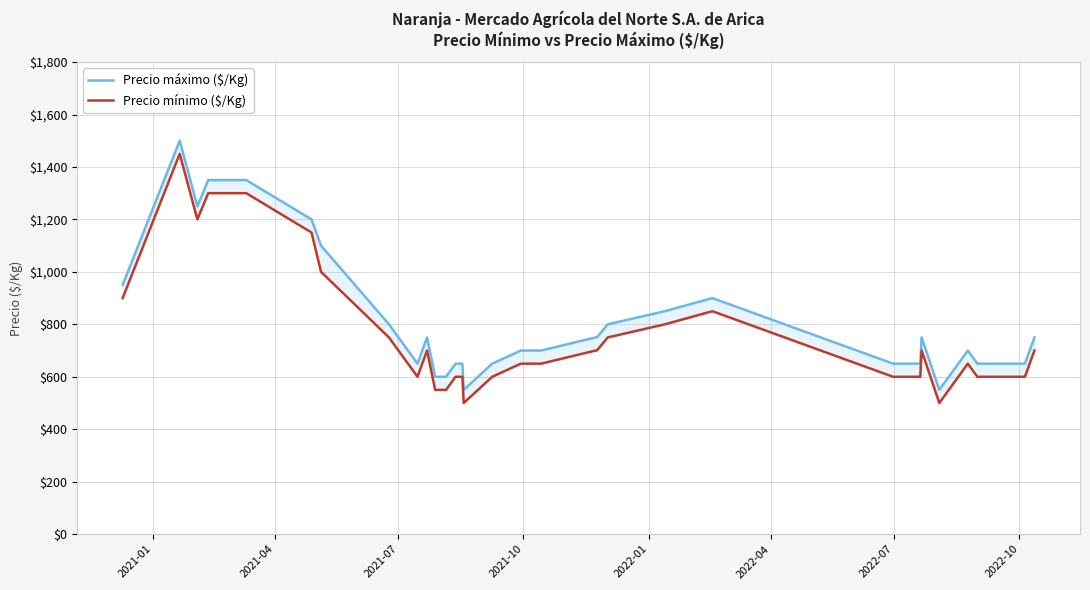

At which label does Precio mínimo ($/Kg) first exceed 650?

2021-01